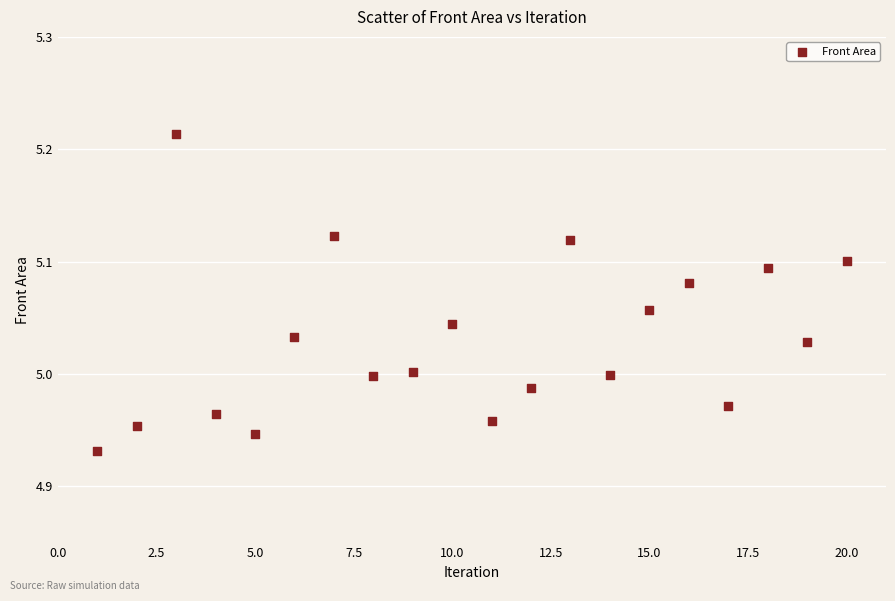

What is the range of Y values (max minus min)?

0.3